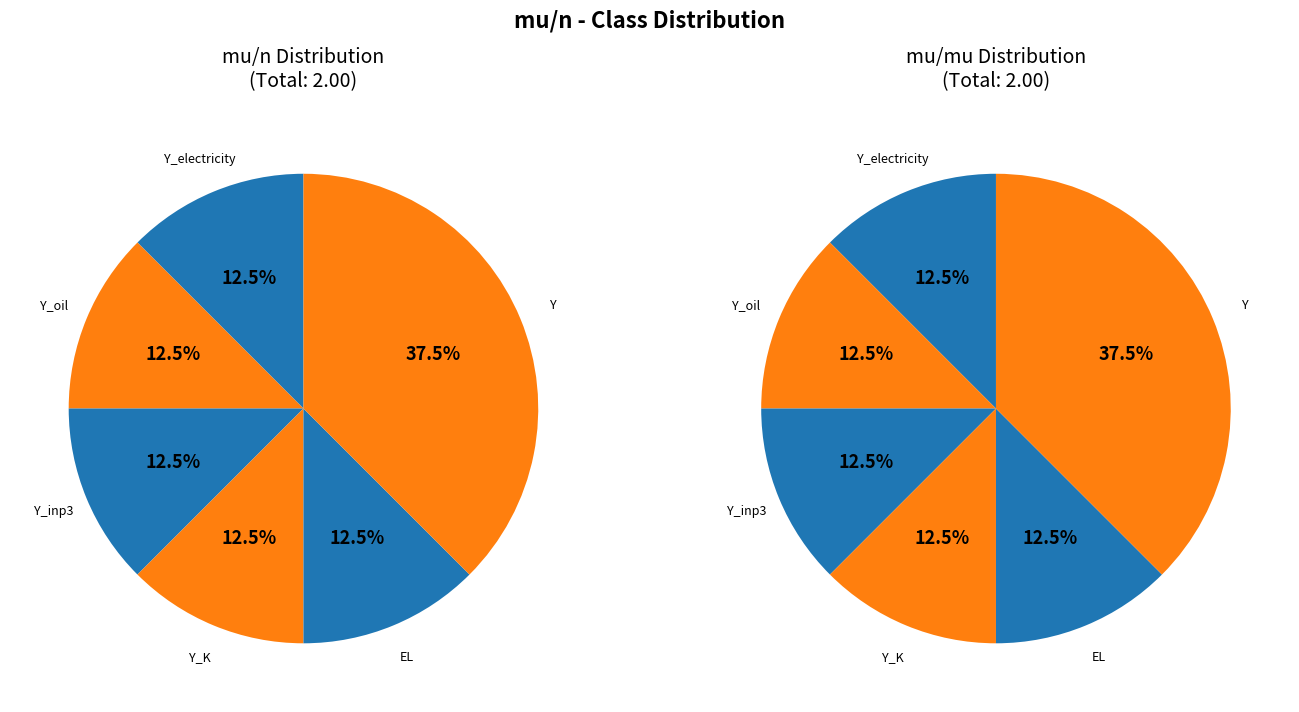

The EL slice represents 18% of the pie. True or false?

False